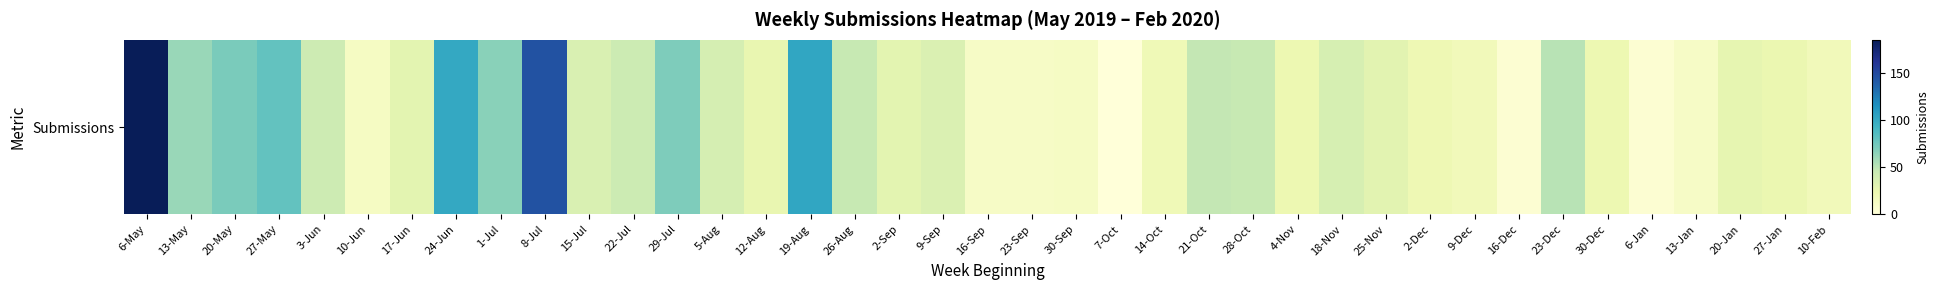

Reading left to right, list all the values displayed in this chart.

6-May=185	13-May=61	20-May=71	27-May=80	3-Jun=42	10-Jun=13	17-Jun=29	24-Jun=101	1-Jul=66	8-Jul=145	15-Jul=35	22-Jul=43	29-Jul=70	5-Aug=38	12-Aug=26	19-Aug=102	26-Aug=46	2-Sep=29	9-Sep=34	16-Sep=11	23-Sep=11	30-Sep=12	7-Oct=0	14-Oct=20	21-Oct=47	28-Oct=46	4-Nov=23	18-Nov=37	25-Nov=30	2-Dec=21	9-Dec=18	16-Dec=4	23-Dec=51	30-Dec=23	6-Jan=4	13-Jan=11	20-Jan=27	27-Jan=24	10-Feb=18